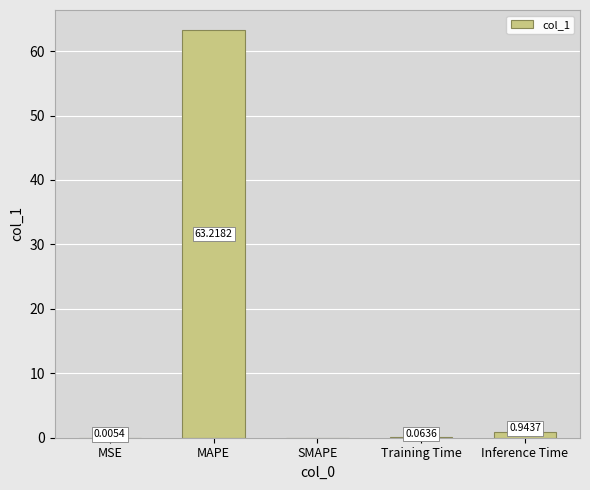

Where is the data nearest to the value 31?

Inference Time